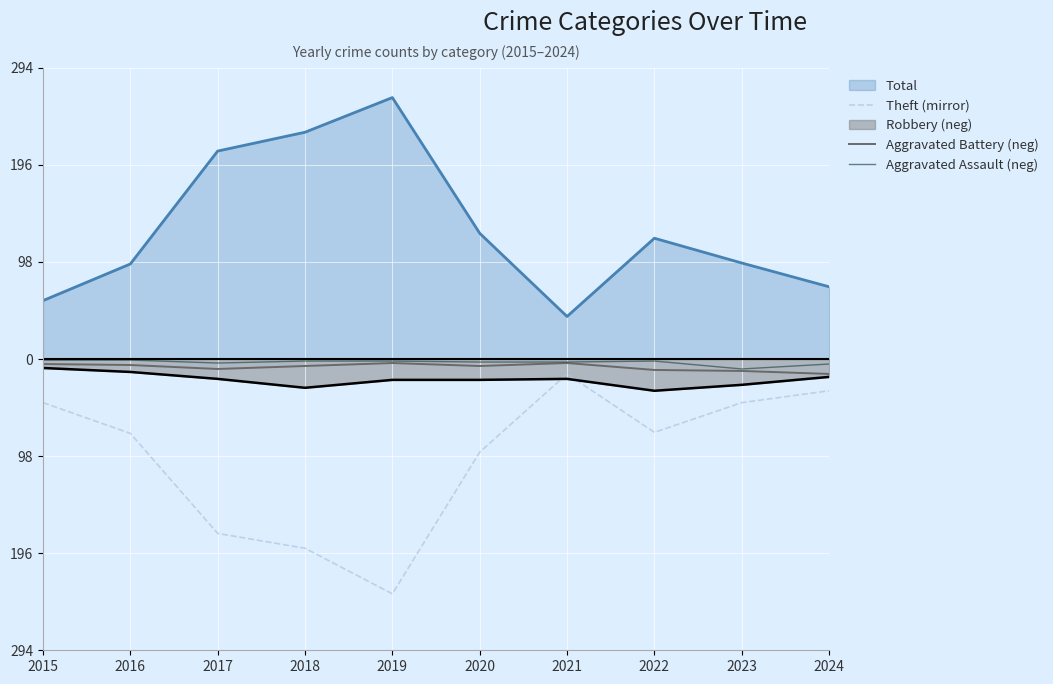

True or false: Aggravated Assault (neg) has a value of -2 at 2015.

False